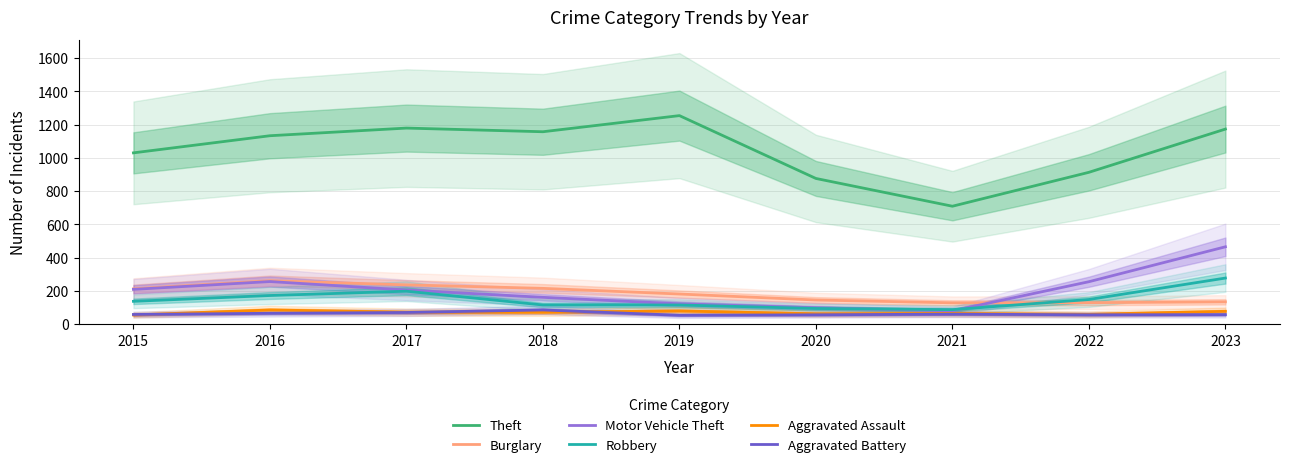

What is the difference between the maximum and minimum values in the Theft series?

545